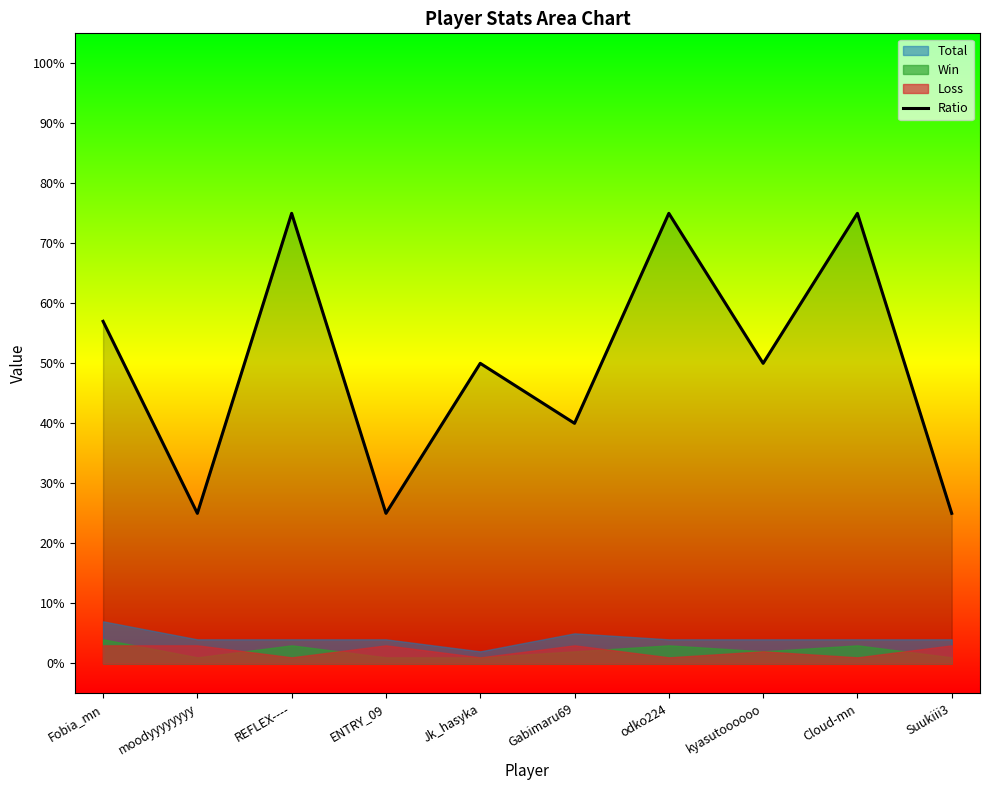

What is the difference between the maximum and minimum values?

50